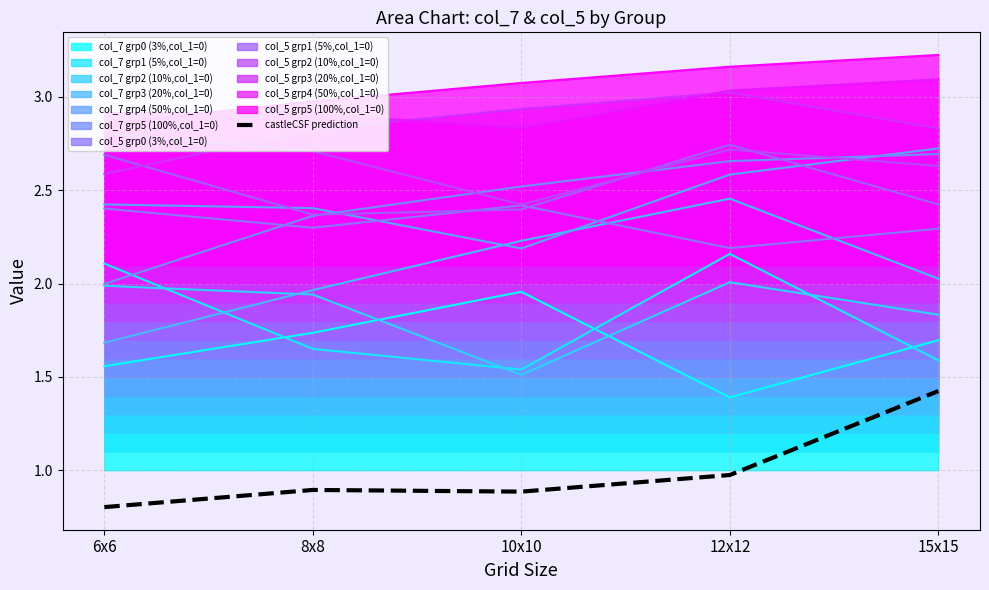

Reading left to right, what are all the values shown in this chart?

0.8	0.9	0.9	1.0	1.4